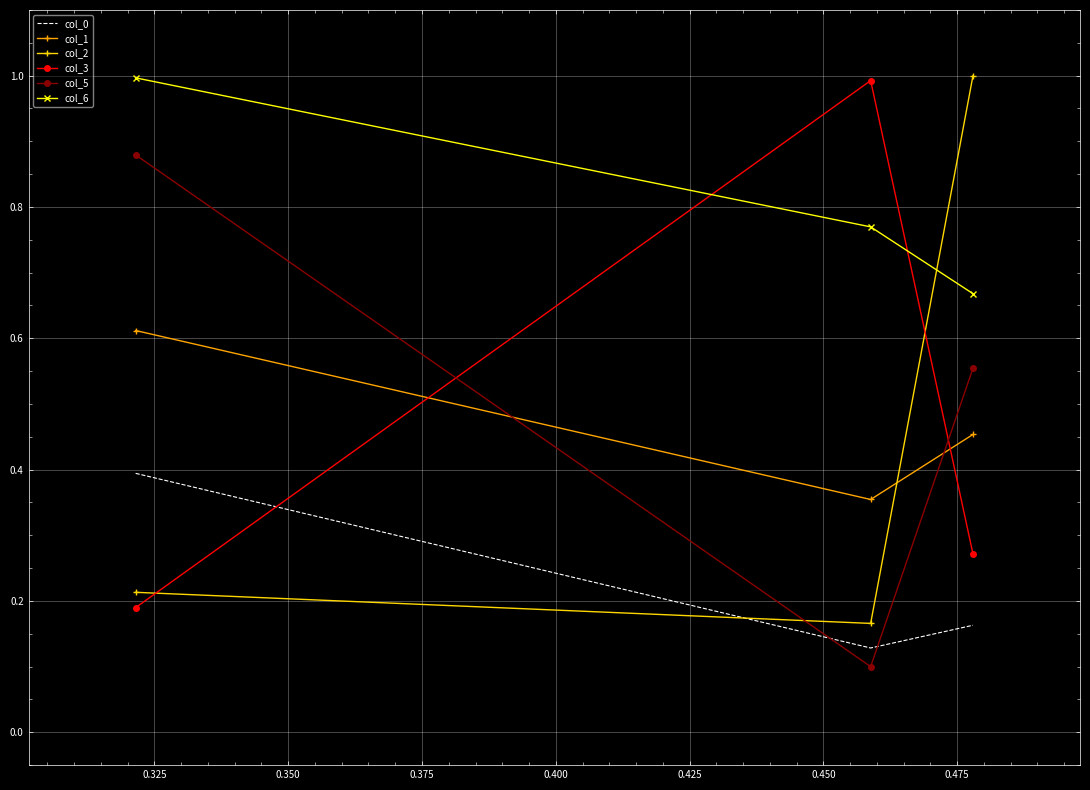

What is the maximum value shown in the chart?

1.0